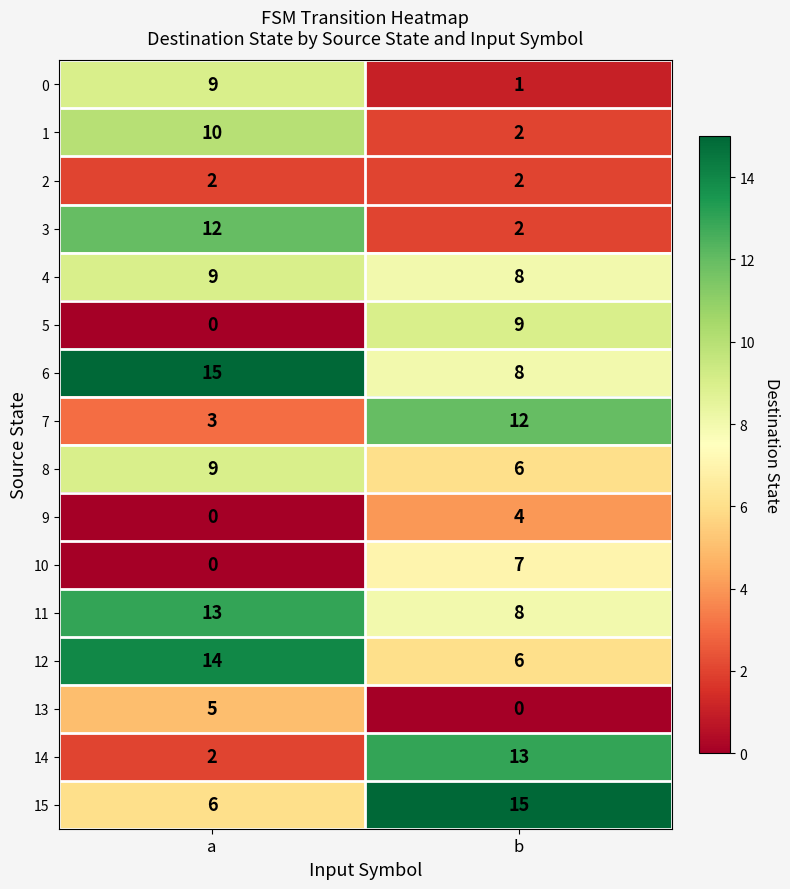

Is it true that 12 equals 14 at a?

True